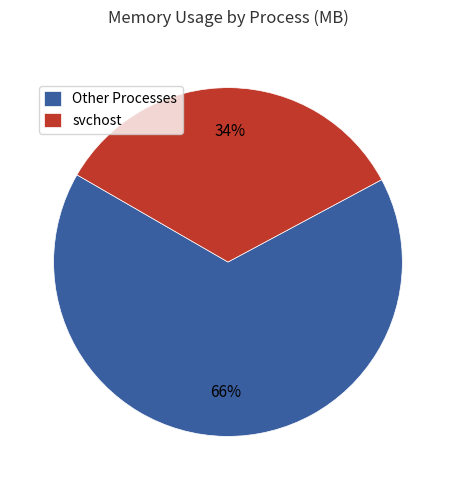

To the nearest percent, what percentage of the pie is svchost?

34%